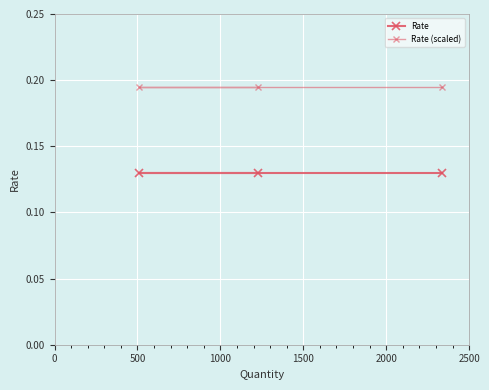

Between 0 and 1000, which series saw the biggest shift?

Rate